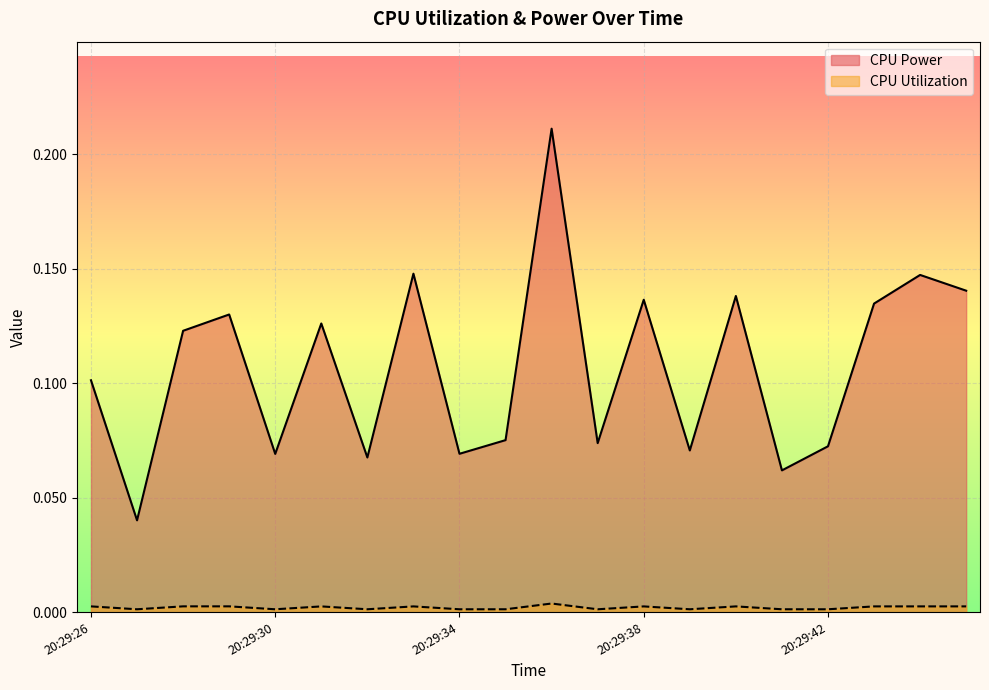

What is the total value across all series at 20:29:42?

0.1